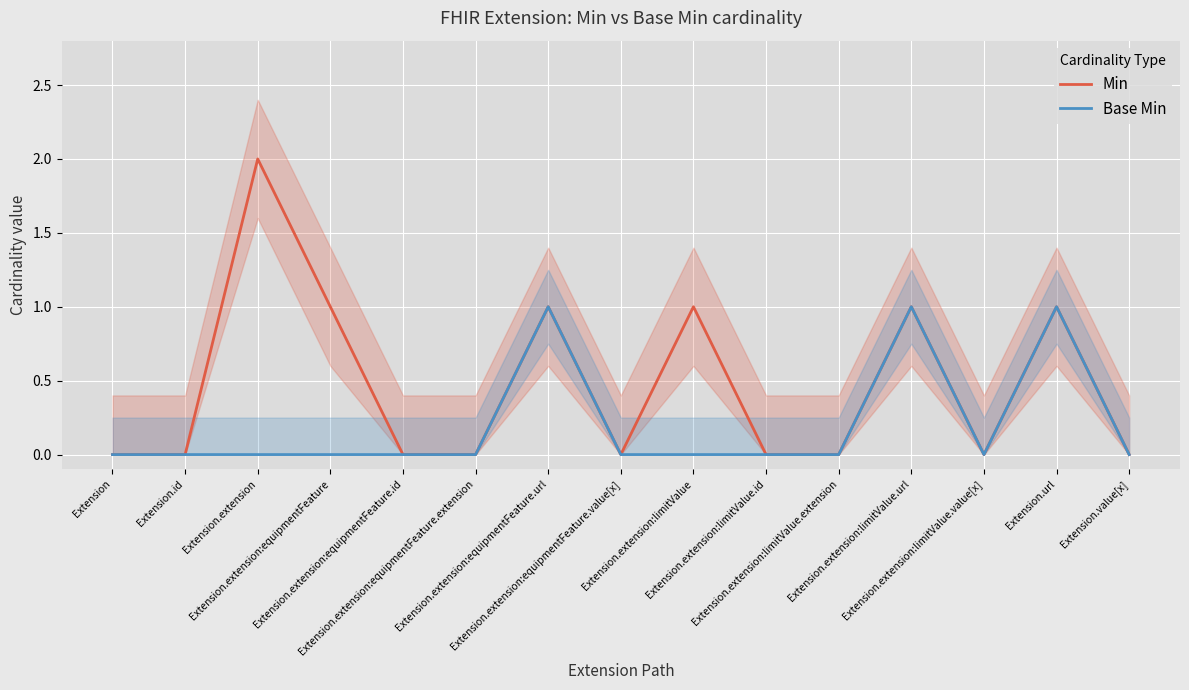

At Extension.extension:limitValue.extension, list the series in order from largest to smallest.

Min, Base Min